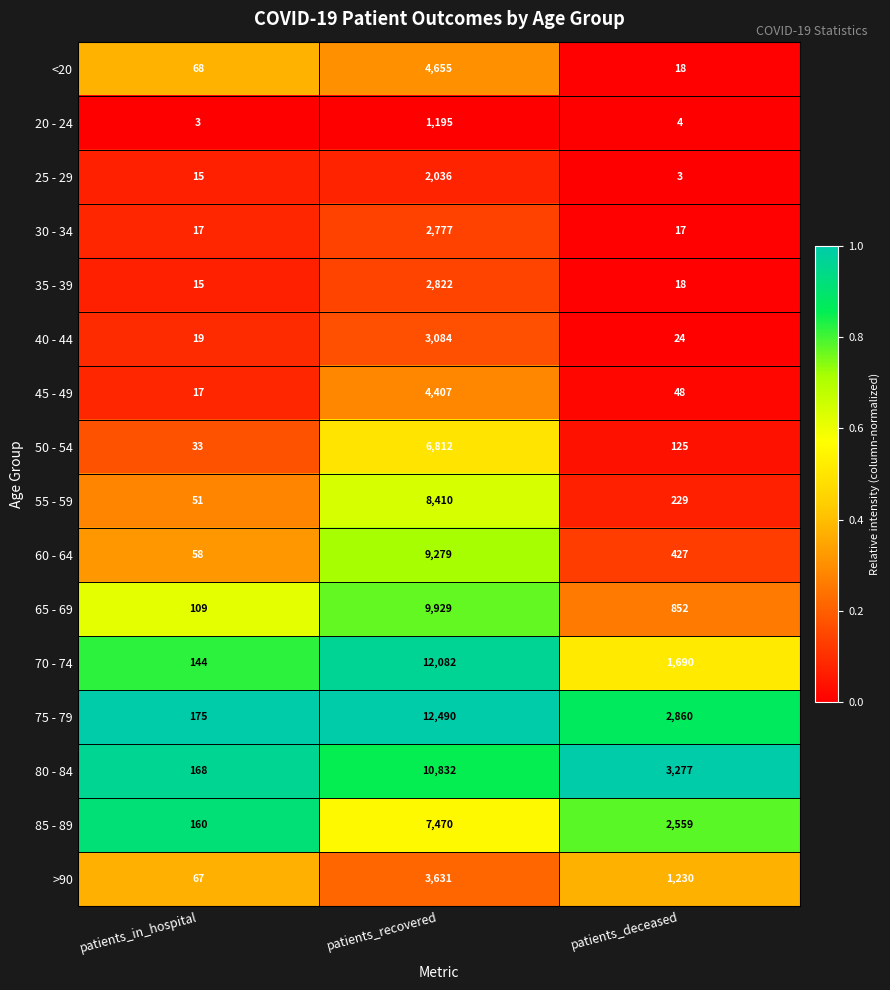

What is the maximum value shown in the chart?

12490